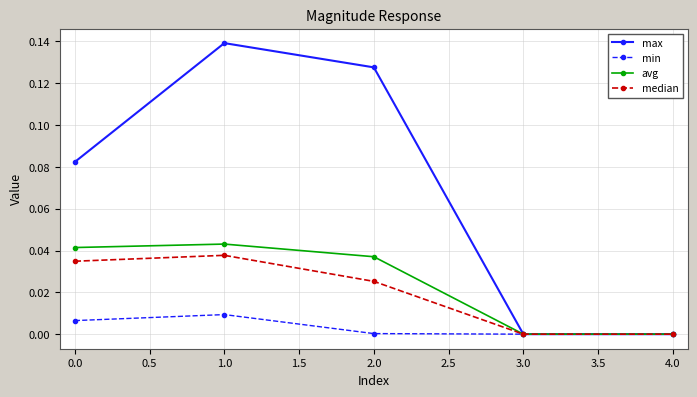

At which category does the chart reach its peak across all series?

1.0